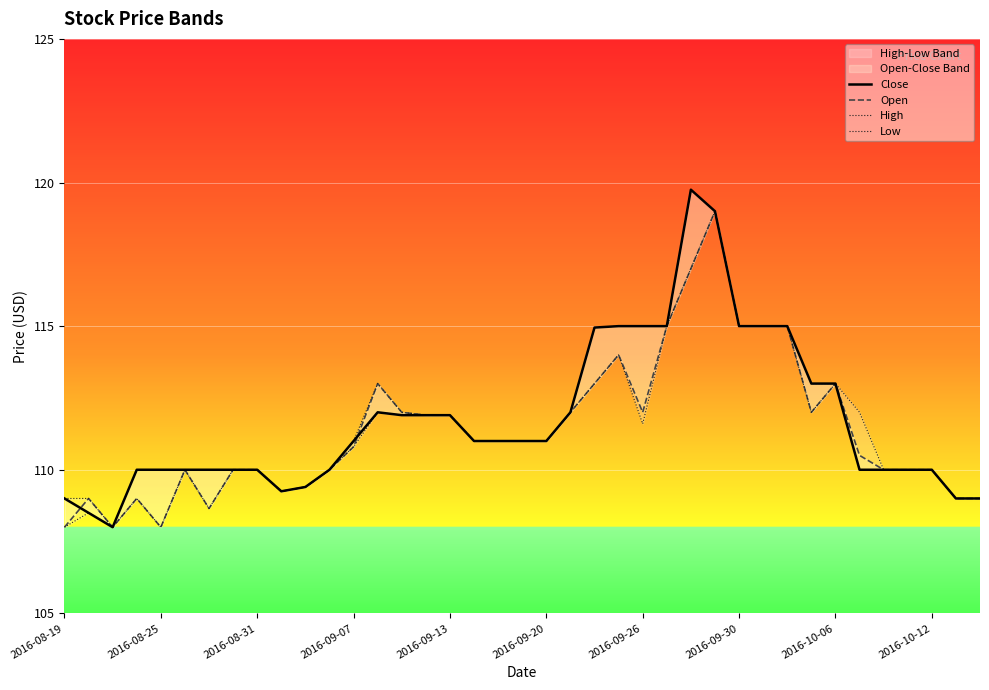

True or false: Open has a value of 115.0 at 30.

True